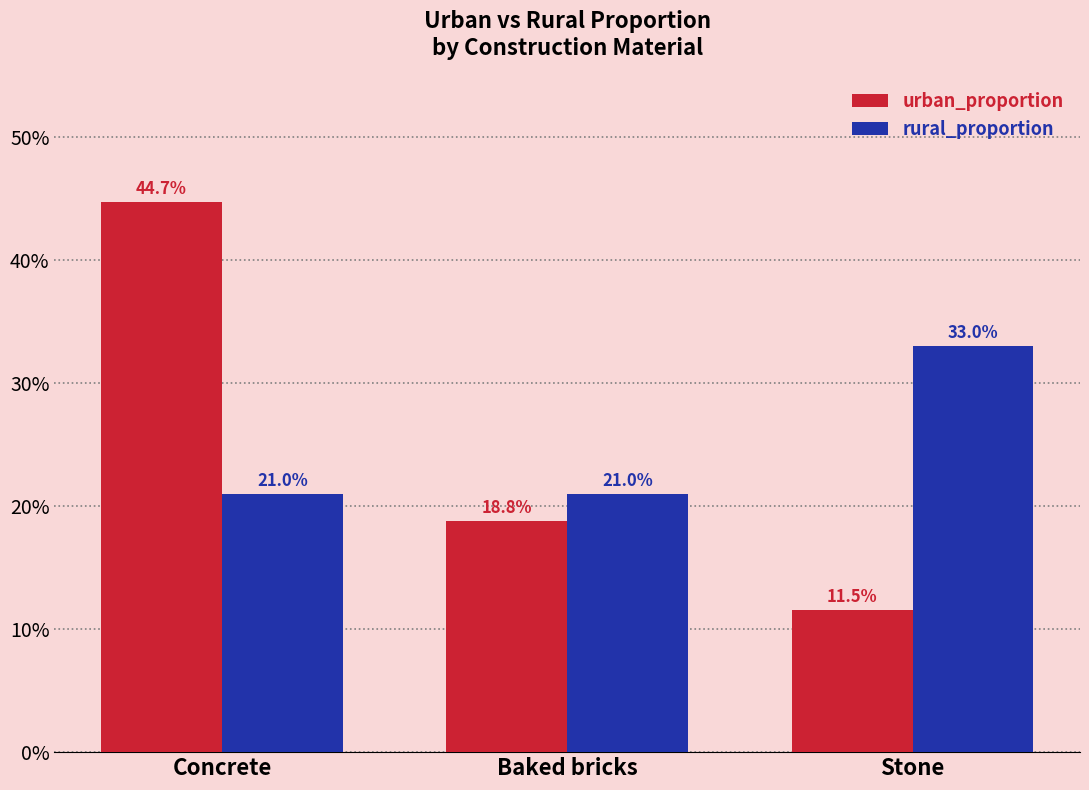

Rank the categories by urban_proportion value from highest to lowest.

Concrete, Baked bricks, Stone